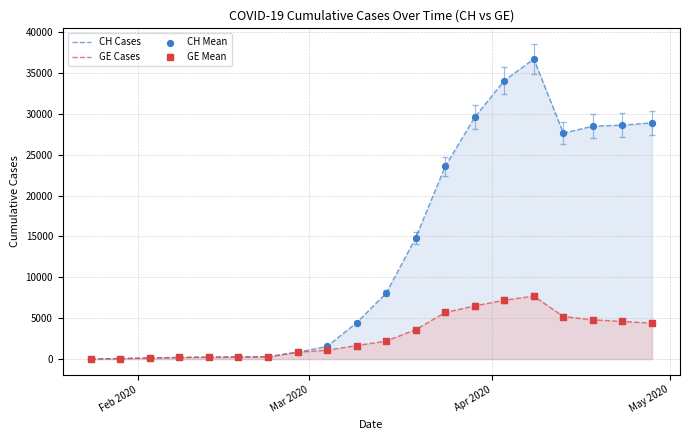

Which series has the largest total across all categories?

CH Cases